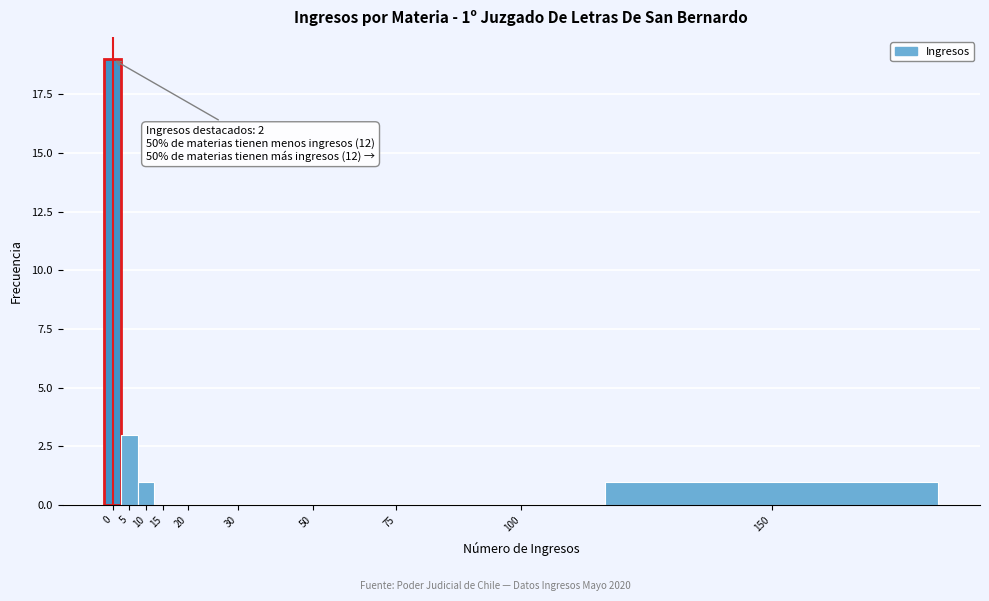

Reading left to right, extract all data points from this chart.

0=19	5=3	10=1	15=0	20=0	30=0	50=0	75=0	100=0	150=1